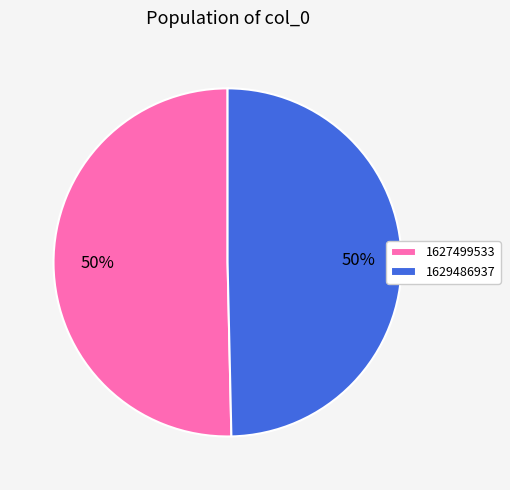

Combined, do 1627499533 and 1629486937 account for over 50%?

Yes